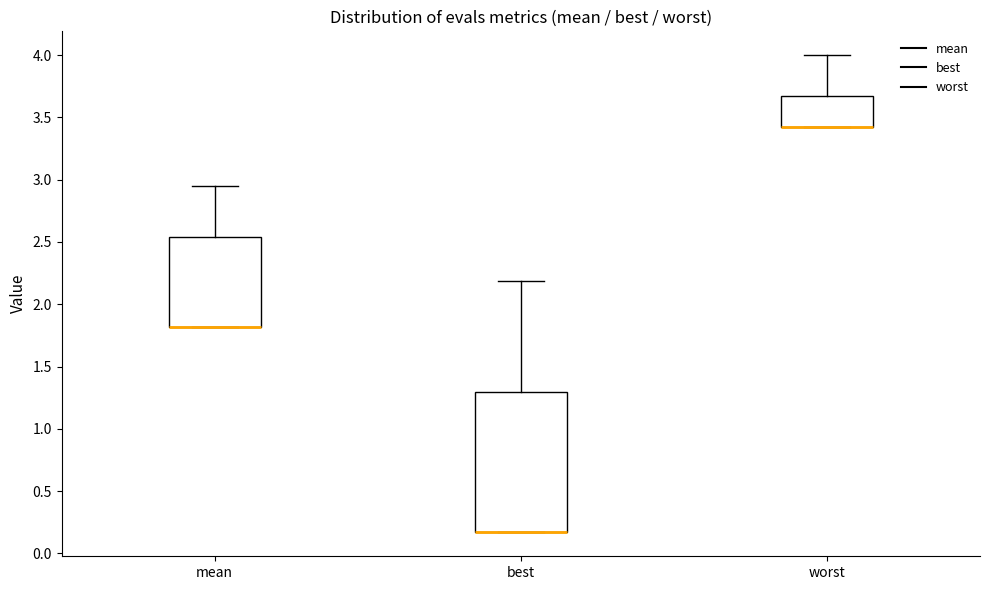

Reading left to right, read every box against the y-axis: the position of its median line, the range the box covers, and the ends of its whiskers. The values are not printed on the chart, so give them approximately, as read against the axis.

mean: median 1.80 (drawn on the box's lower edge), box 1.80 to 2.55, whiskers 1.80 to 2.95
best: median 0.15 (drawn on the box's lower edge), box 0.15 to 1.30, whiskers 0.15 to 2.20
worst: median 3.40 (drawn on the box's lower edge), box 3.40 to 3.65, whiskers 3.40 to 4.00